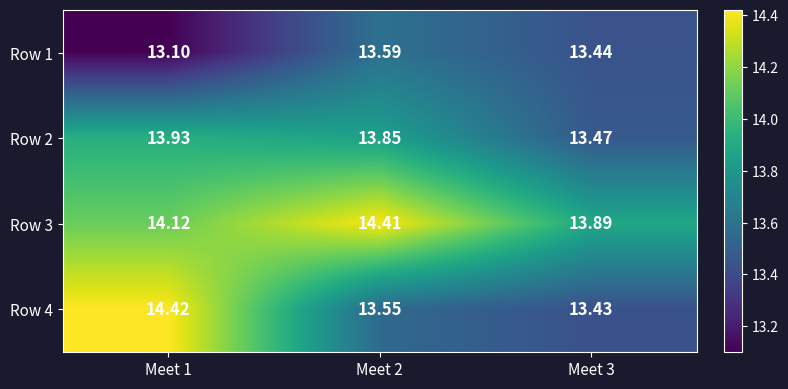

Between Meet 1 and Meet 2, which series saw the biggest shift?

Row 4